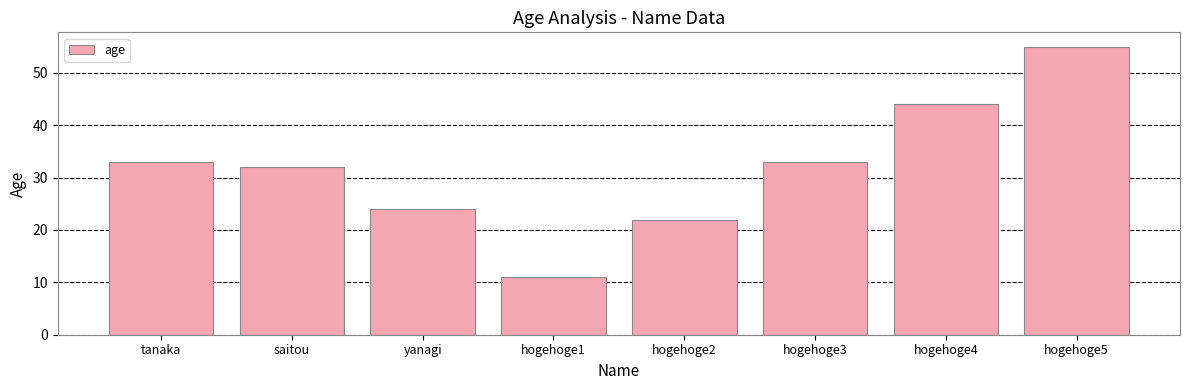

What is the sum of all values?

254